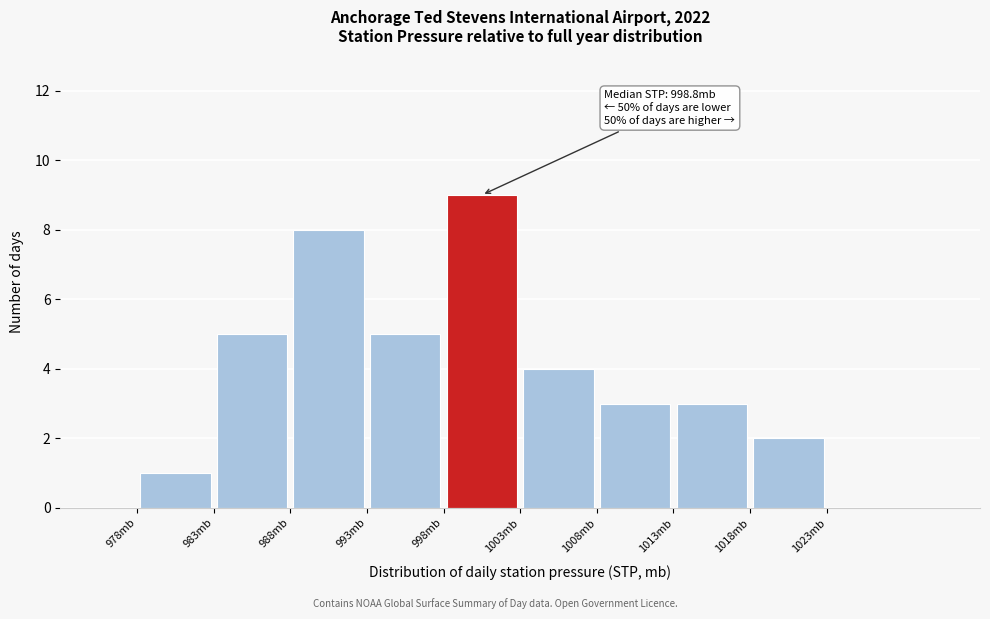

Which range on the x-axis has the tallest bar?

998 to 1003